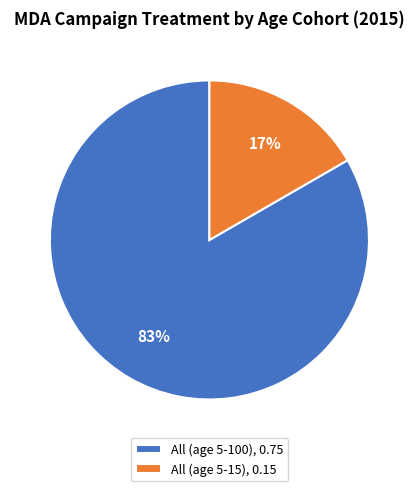

Is it true that All (age 5-100) is 93% of the pie?

False